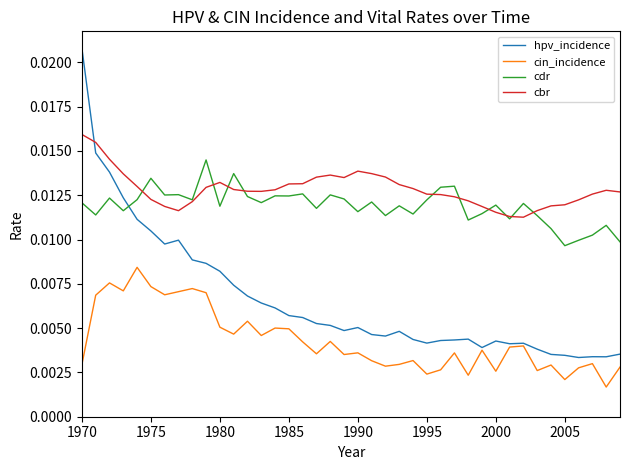

How many lines are shown in the chart?

4